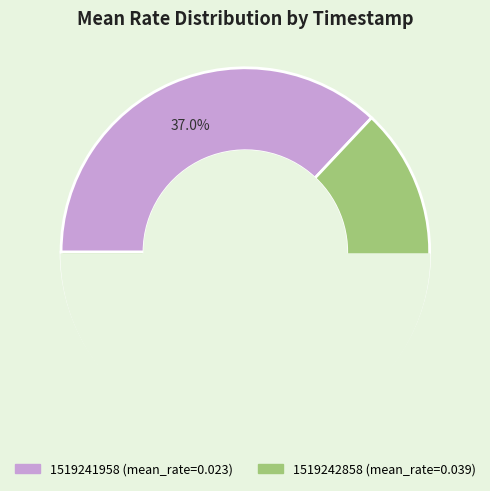

What percentage is NOT represented by 1519242858?

37.0%